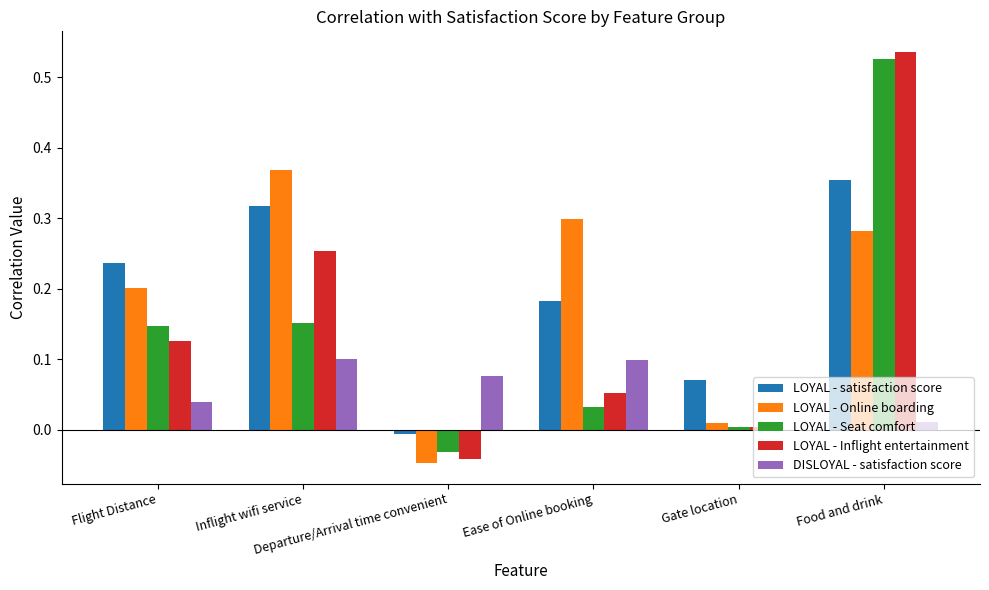

Is the value of LOYAL - Seat comfort at Departure/Arrival time convenient greater than the value of DISLOYAL - satisfaction score at Inflight wifi service?

No